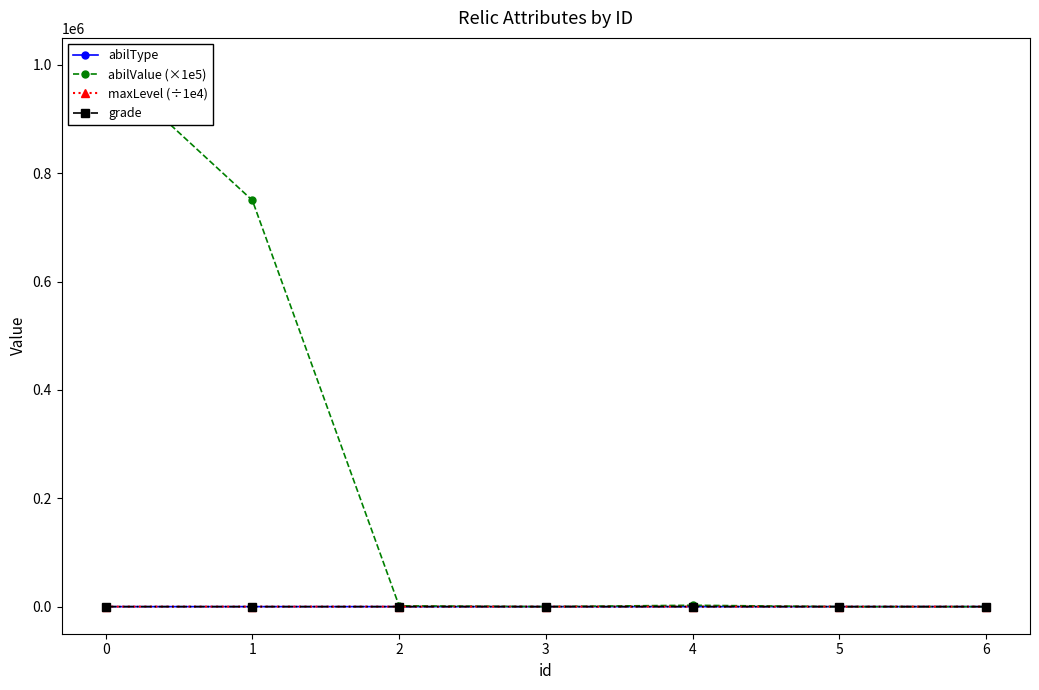

What value does the abilValue (×1e5) series have at 4?

2500.0